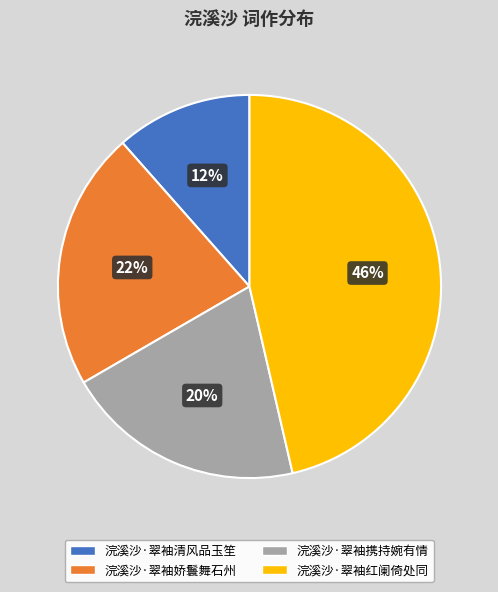

Count the number of slices in the pie.

4